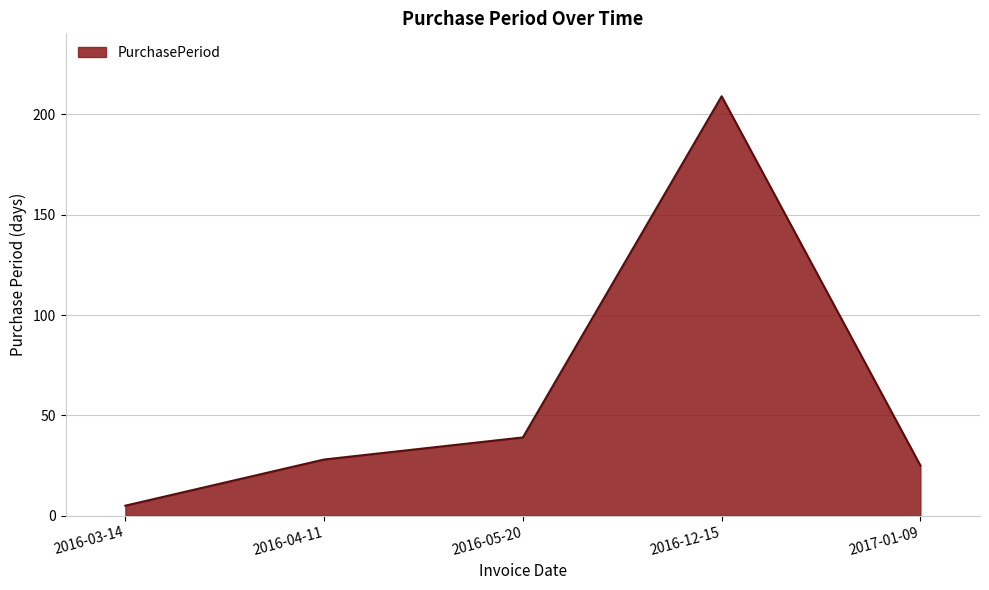

Reading left to right, list all the values displayed in this chart.

2016-03-14=5	2016-04-11=28	2016-05-20=39	2016-12-15=209	2017-01-09=25